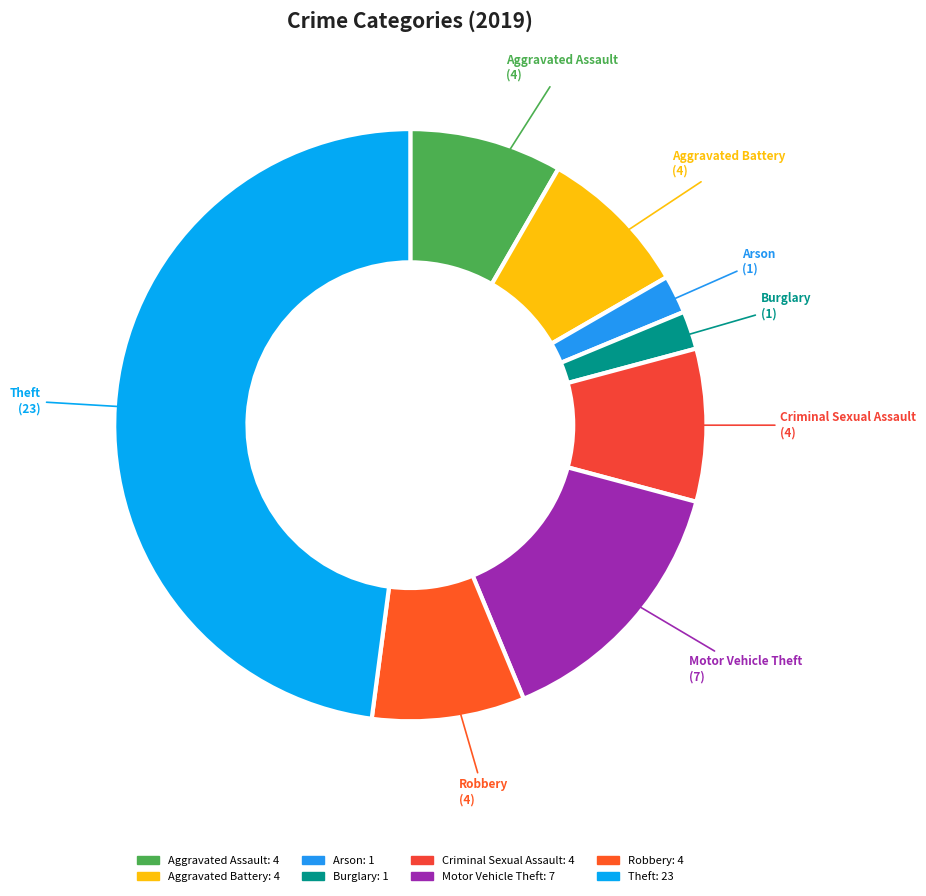

Which category has the biggest portion of the pie?

Theft